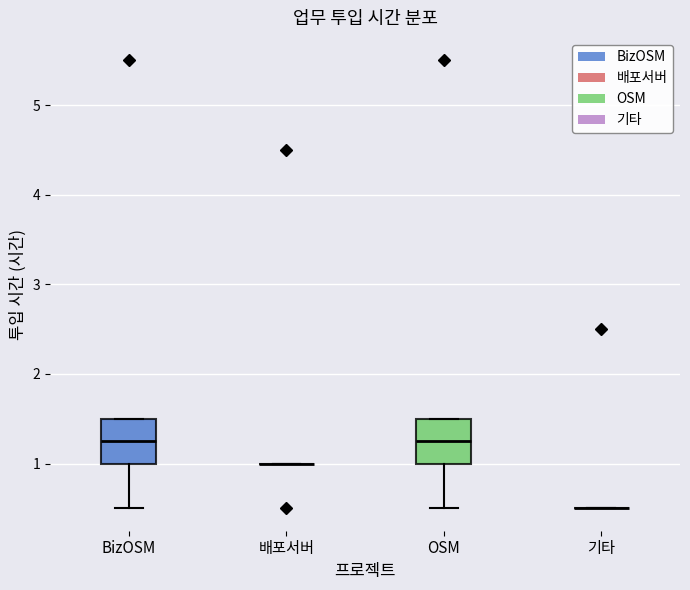

Reading left to right, transcribe this box plot: for each box, give where its median line is, the range the box spans, and where its two whiskers end, as read against the y-axis. The values are not printed on the chart, so give them approximately, as read against the axis.

BizOSM: median 1.3, box 1.0 to 1.5, whiskers 0.5 to 1.5
배포서버: box collapsed to a line at 1.0, whiskers 1.0 to 1.0
OSM: median 1.3, box 1.0 to 1.5, whiskers 0.5 to 1.5
기타: box collapsed to a line at 0.5, whiskers 0.5 to 0.5